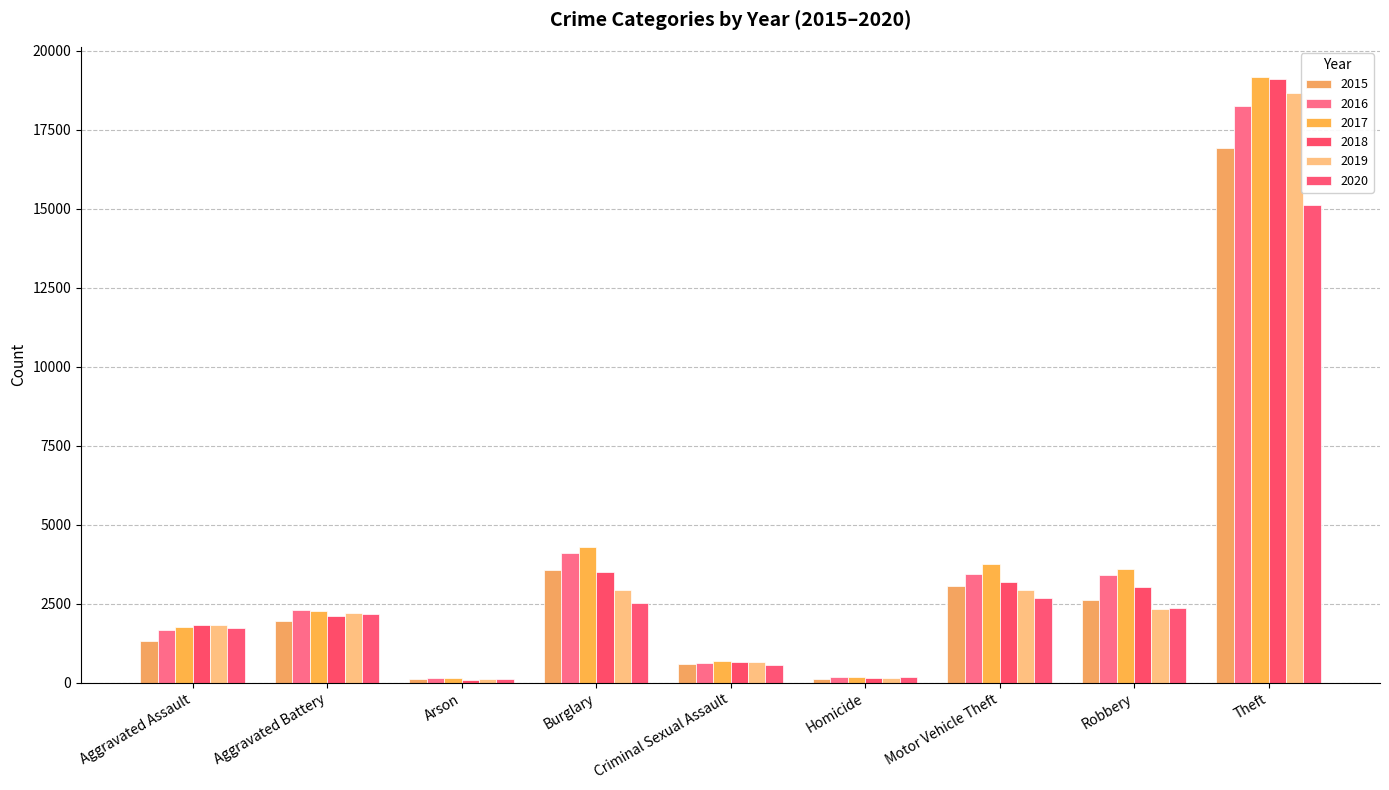

What is the label of the 7th bar from the right?

Arson